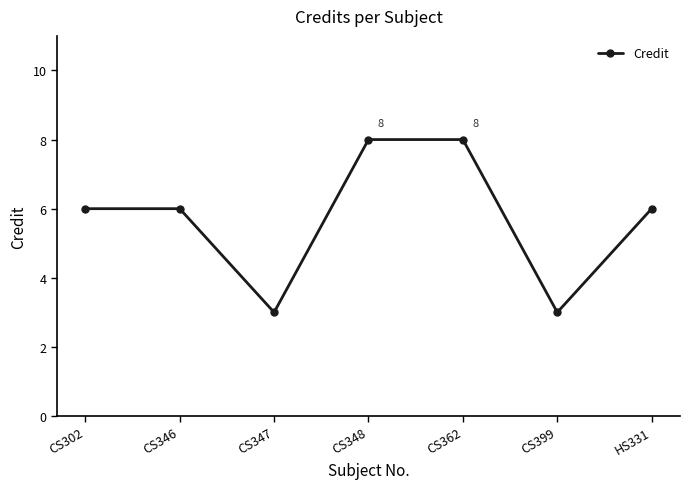

How many distinct data groups are displayed?

1